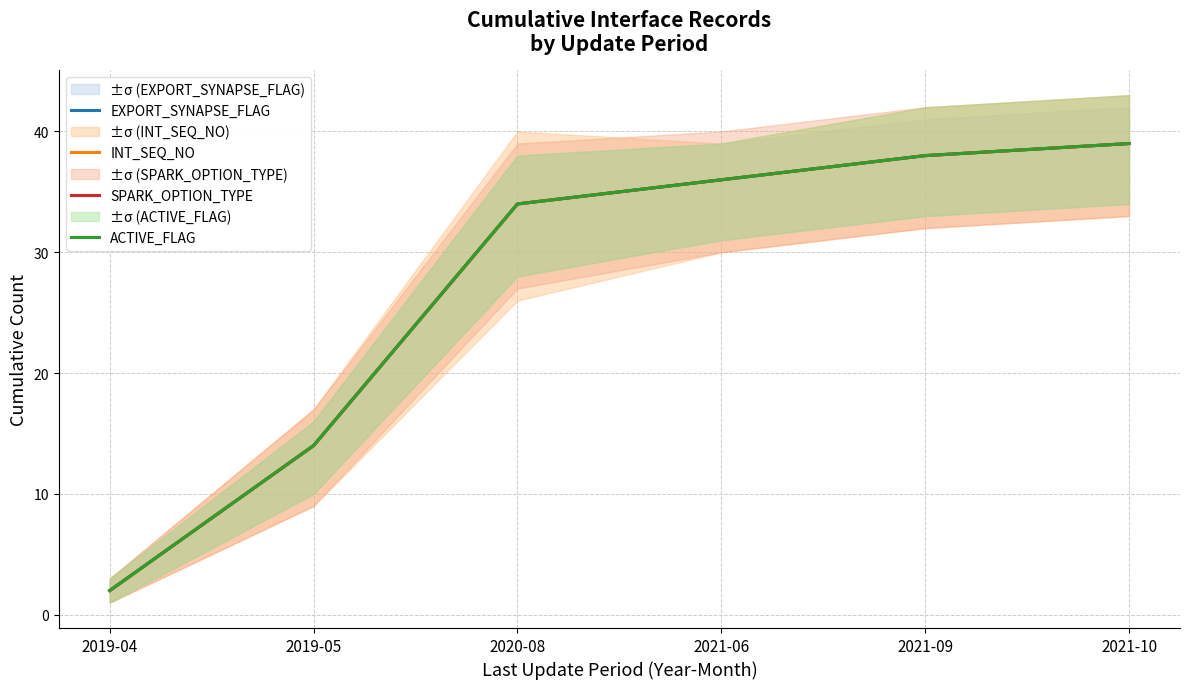

Which series has the largest range (max minus min)?

EXPORT_SYNAPSE_FLAG